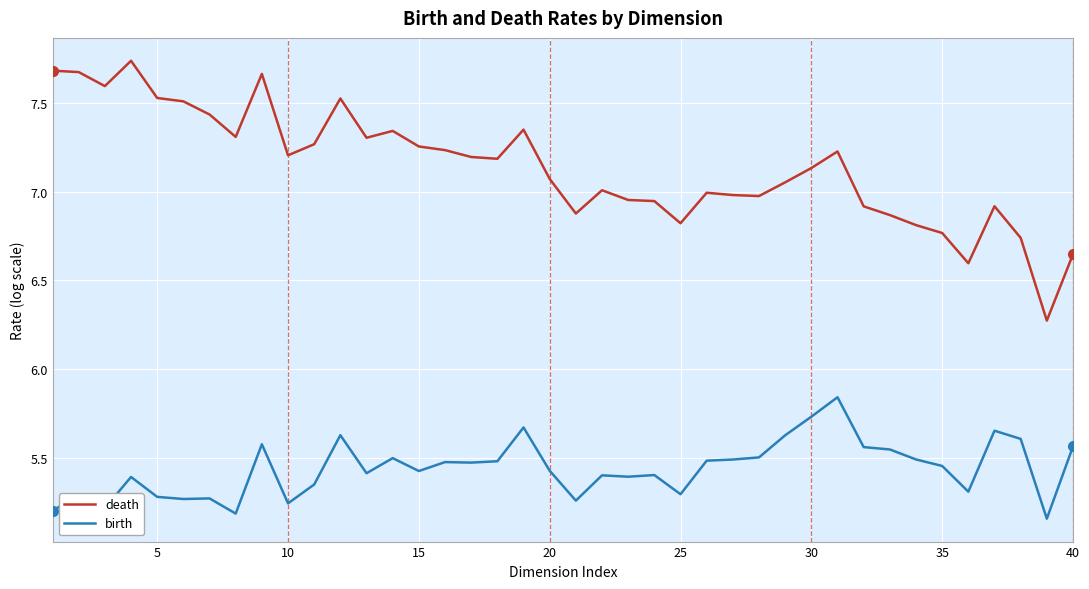

List the series in order of their peak value, highest first.

death, birth